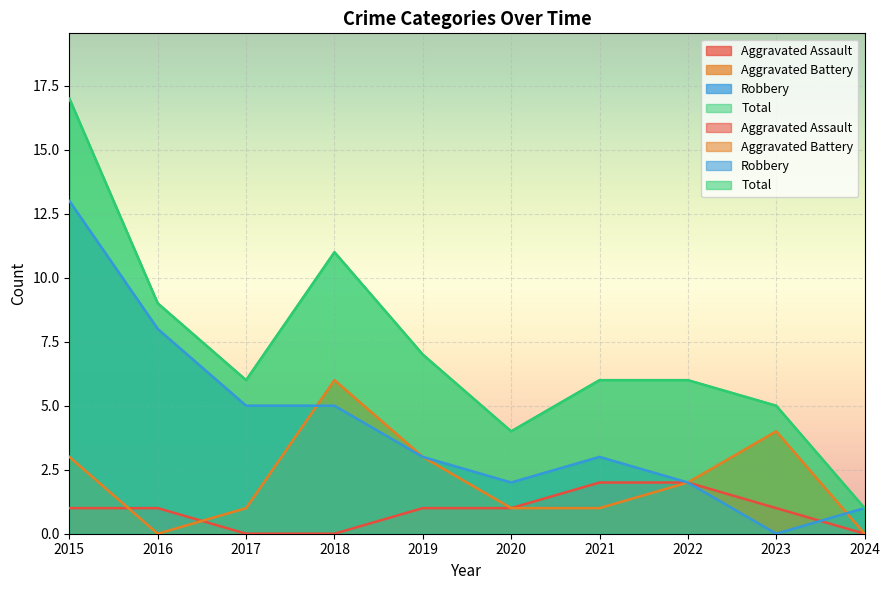

Between 2020 and 2017, which is larger?

2020